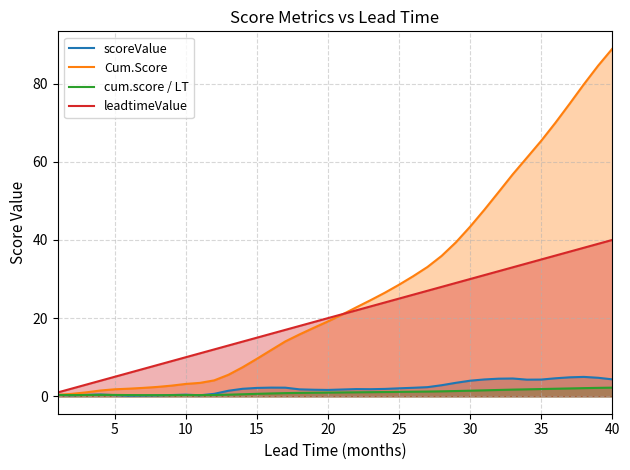

The leadtimeValue series shows 9.3 at 15. True or false?

False